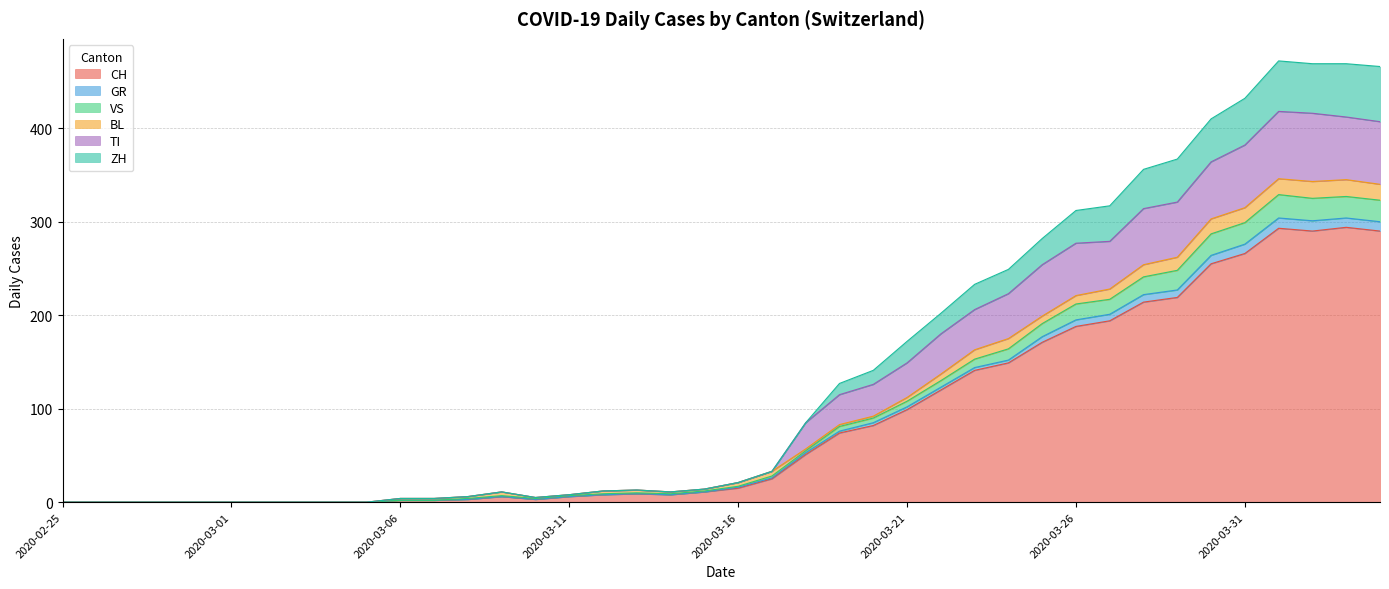

What is the label of the 18th point from the left?

2020-03-13